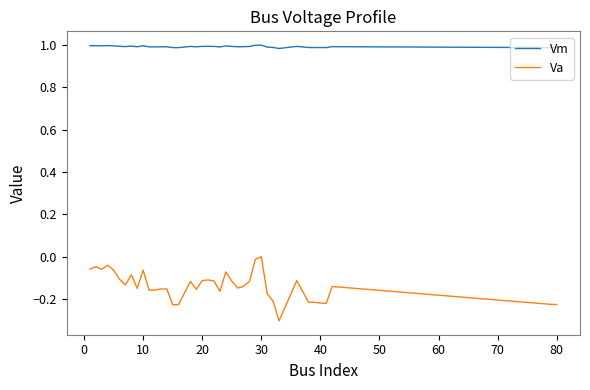

What is the difference between the maximum and minimum values in the Va series?

0.3